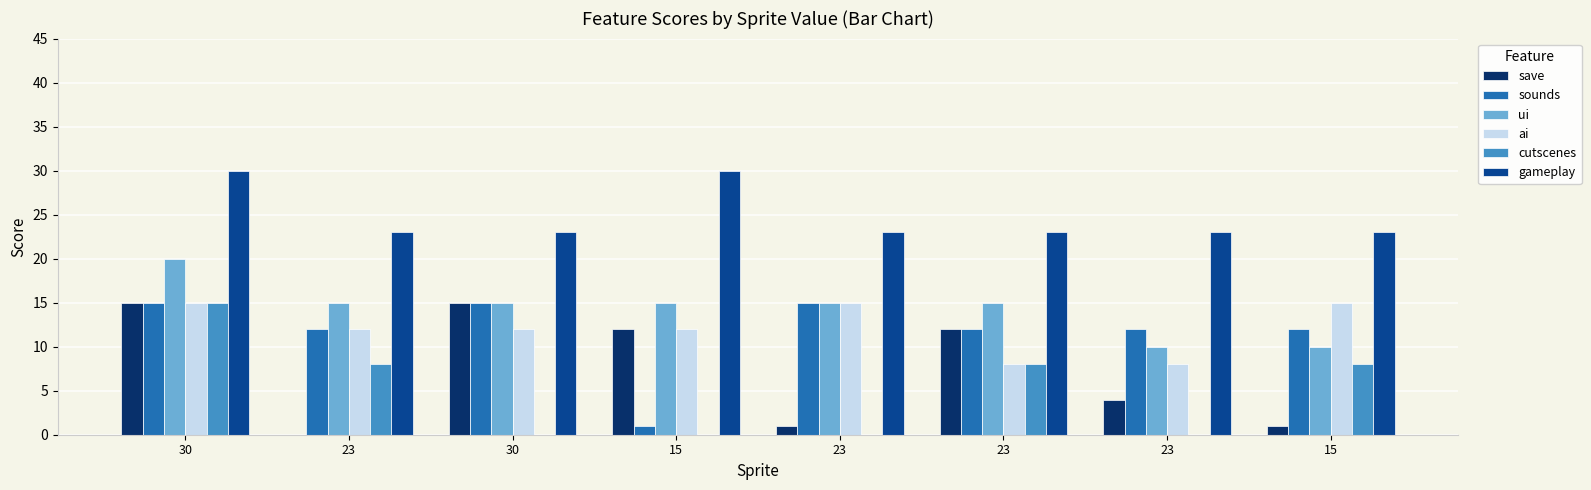

Are the bars grouped side by side (vs. stacked)?

Yes